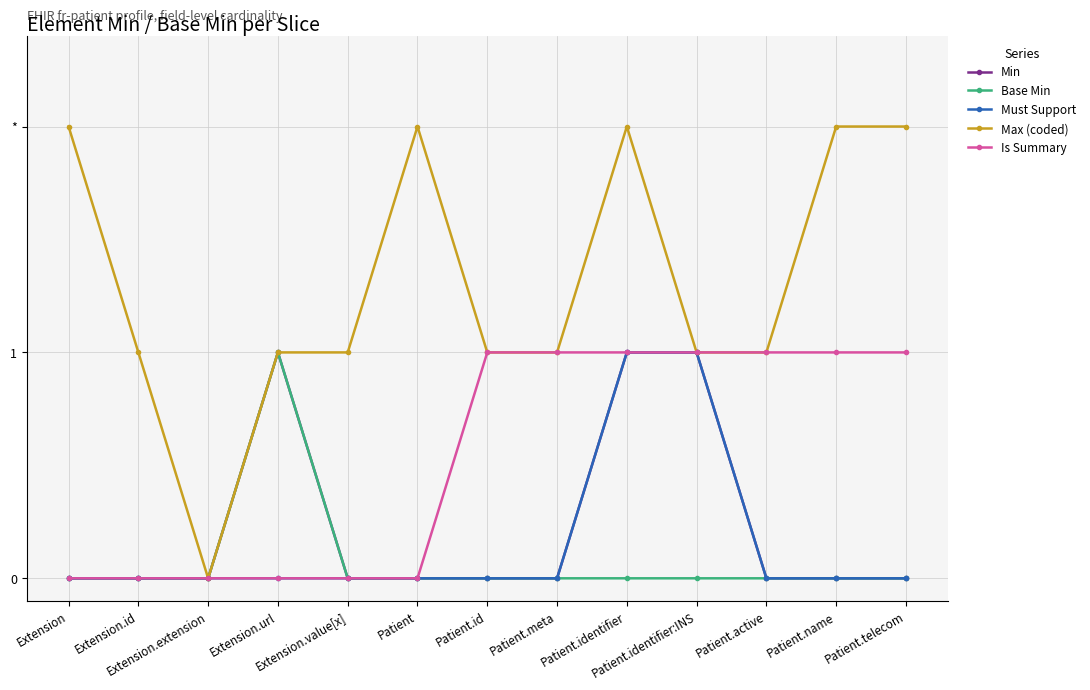

What is the difference between the second highest and minimum values in the Max (coded) series?

2